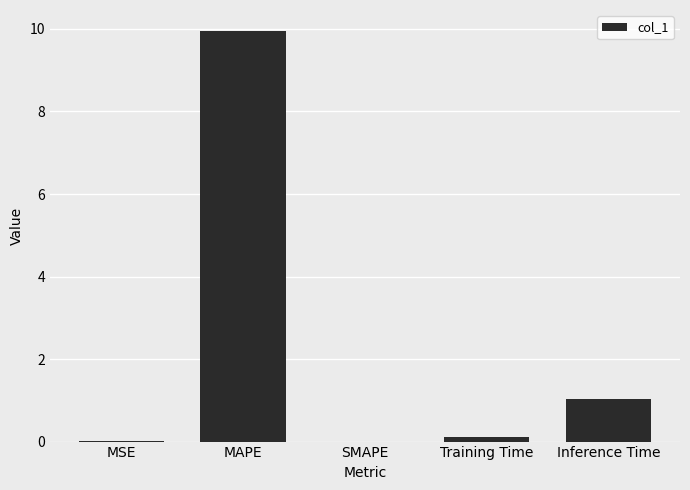

At which label is the value closest to 4?

Inference Time